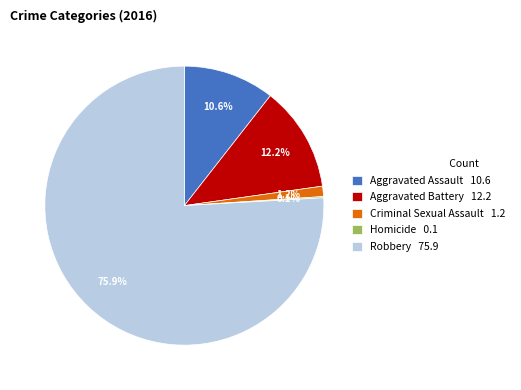

To the nearest percent, what portion does Aggravated Battery represent?

12%